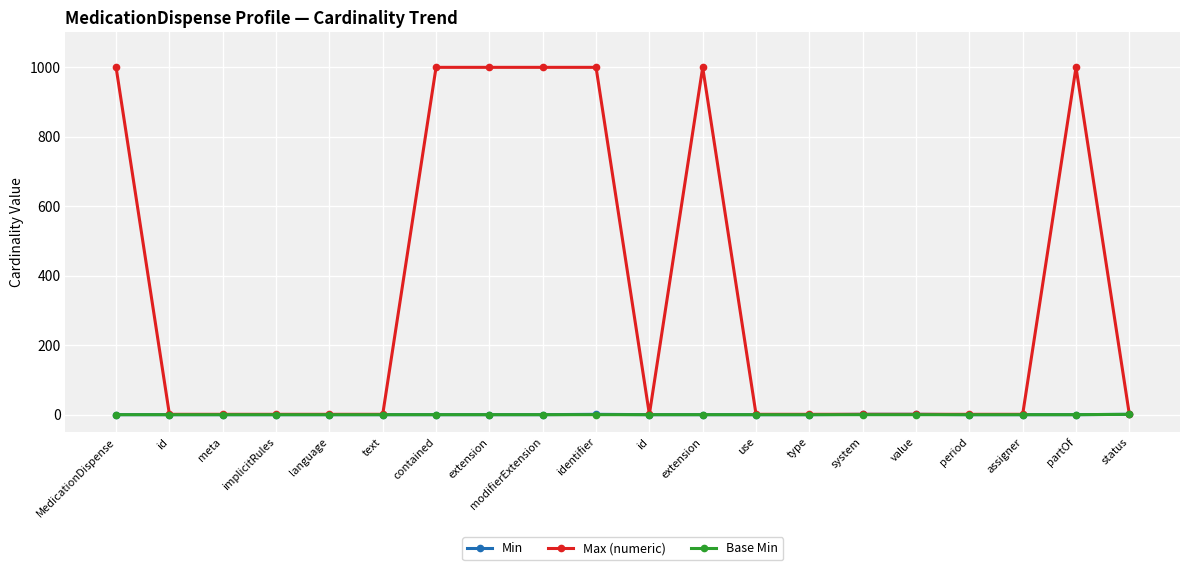

What are all the series names shown in the legend?

Min, Max (numeric), Base Min